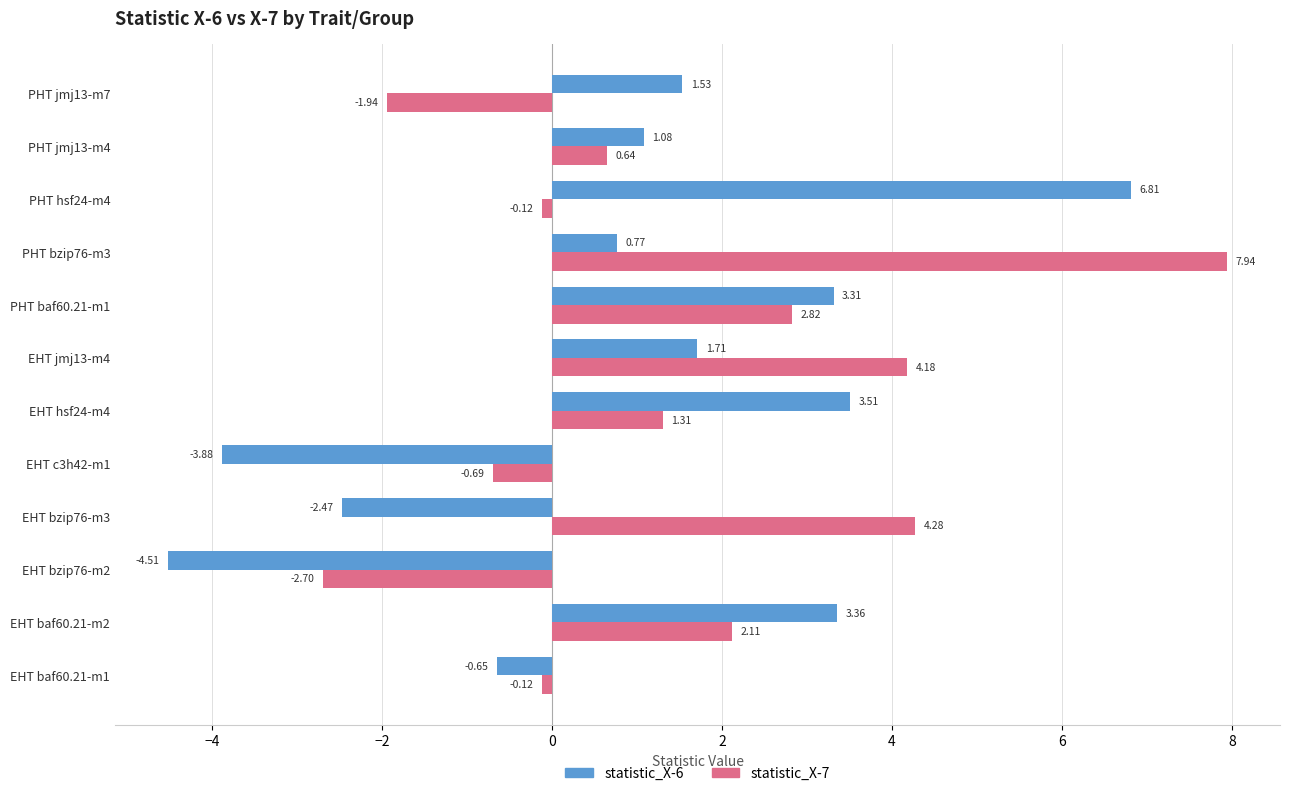

What is the difference between the maximum and minimum values in the statistic_X-6 series?

11.3